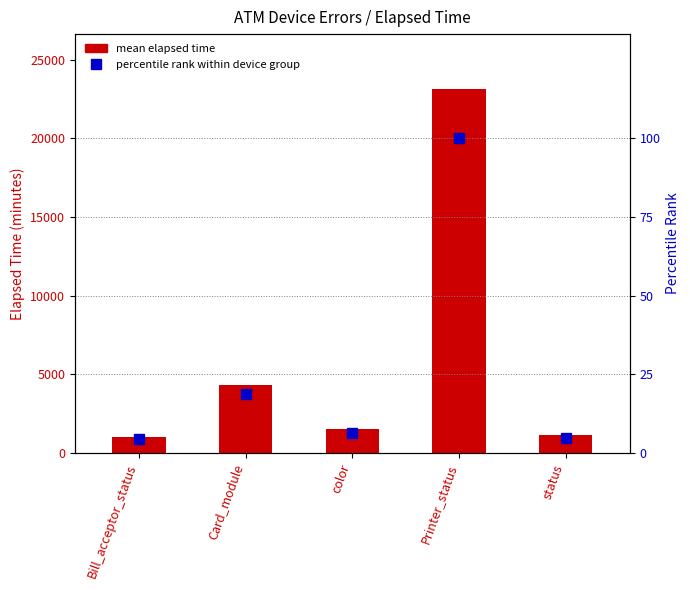

Count the number of categories in the chart.

5